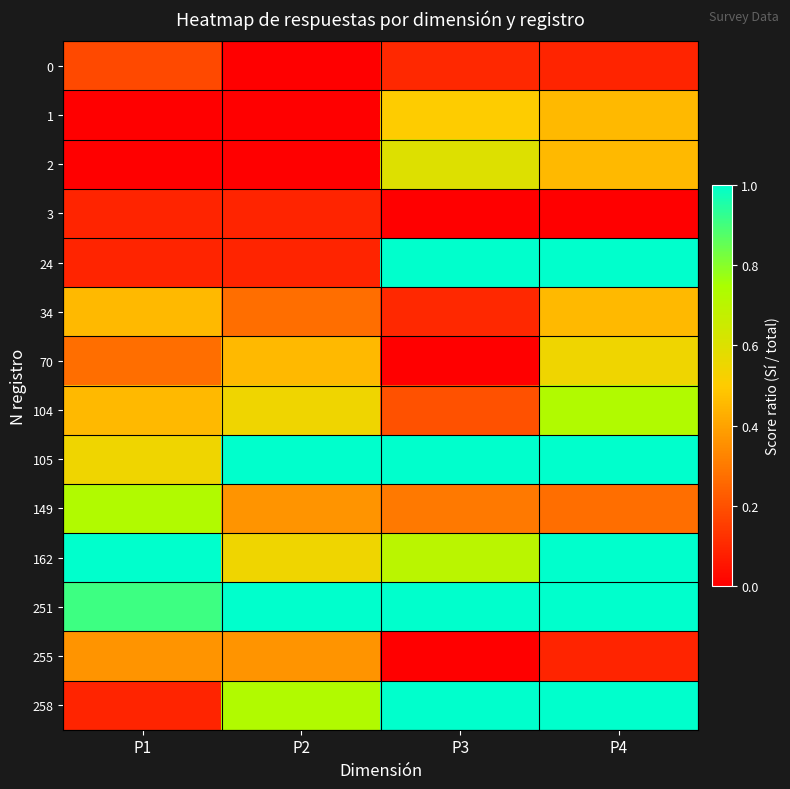

Reading right to left, extract all data points from this chart.

0: P4=0.1	P3=0.1	P2=0.0	P1=0.2
1: P4=0.5	P3=0.5	P2=0.0	P1=0.0
2: P4=0.5	P3=0.6	P2=0.0	P1=0.0
3: P4=0.0	P3=0.0	P2=0.1	P1=0.1
24: P4=1.0	P3=1.0	P2=0.1	P1=0.1
34: P4=0.5	P3=0.1	P2=0.3	P1=0.5
70: P4=0.5	P3=0.0	P2=0.5	P1=0.3
104: P4=0.7	P3=0.2	P2=0.5	P1=0.5
105: P4=1.0	P3=1.0	P2=1.0	P1=0.5
149: P4=0.3	P3=0.3	P2=0.4	P1=0.7
162: P4=1.0	P3=0.7	P2=0.5	P1=1.0
251: P4=1.0	P3=1.0	P2=1.0	P1=0.9
255: P4=0.1	P3=0.0	P2=0.4	P1=0.4
258: P4=1.0	P3=1.0	P2=0.7	P1=0.1